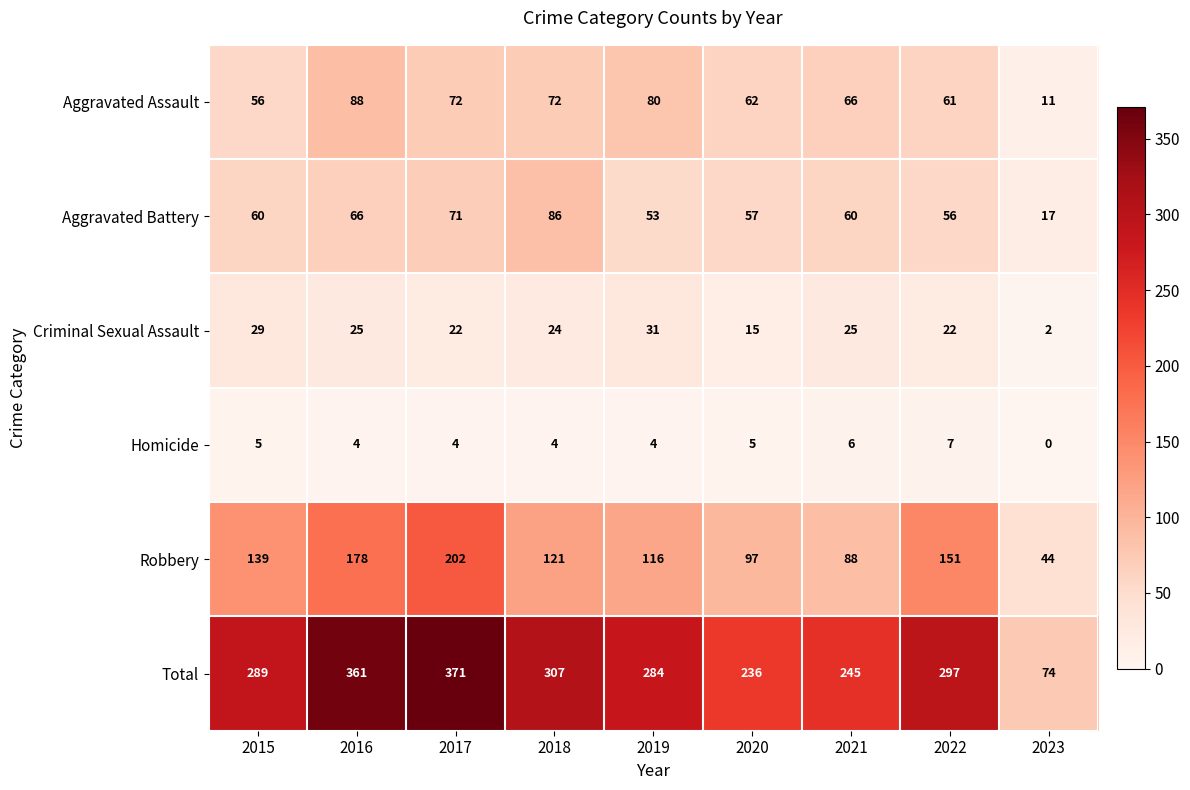

Rank the series at 2022 from highest to lowest value.

Total, Robbery, Aggravated Assault, Aggravated Battery, Criminal Sexual Assault, Homicide